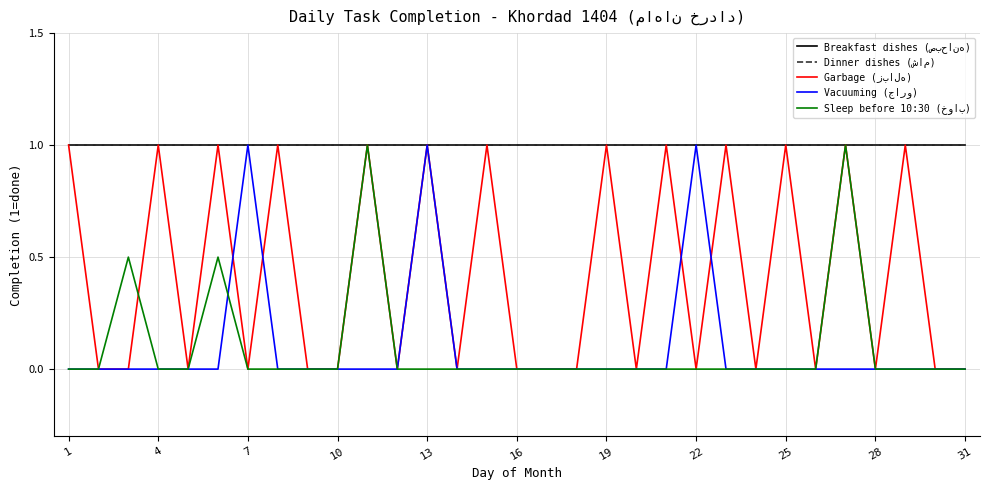

Does the chart have visible grid lines?

Yes